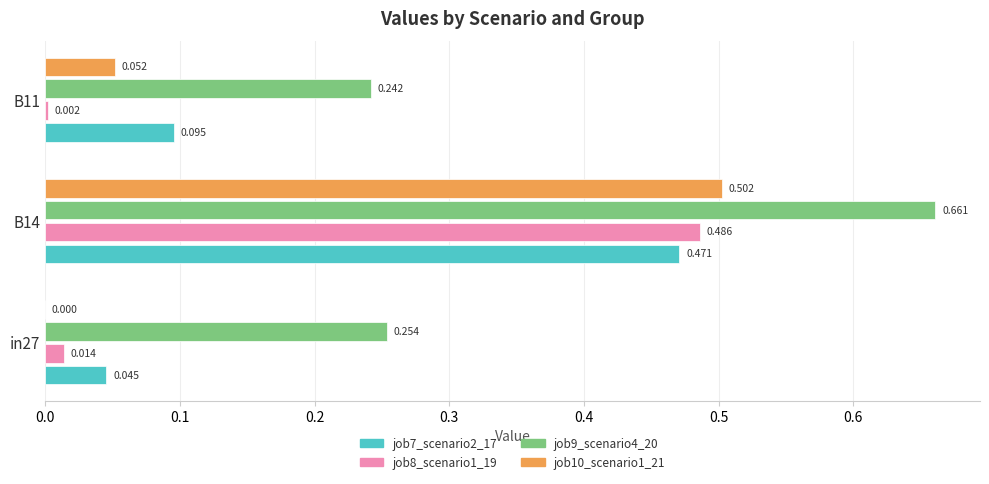

Is the value of job10_scenario1_21 at B14 greater than the value of job7_scenario2_17 at B14?

Yes